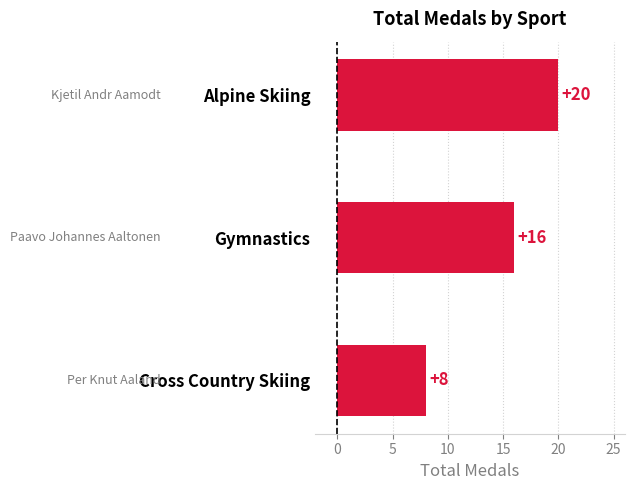

True or false: the data shows 8 at Cross Country Skiing.

True